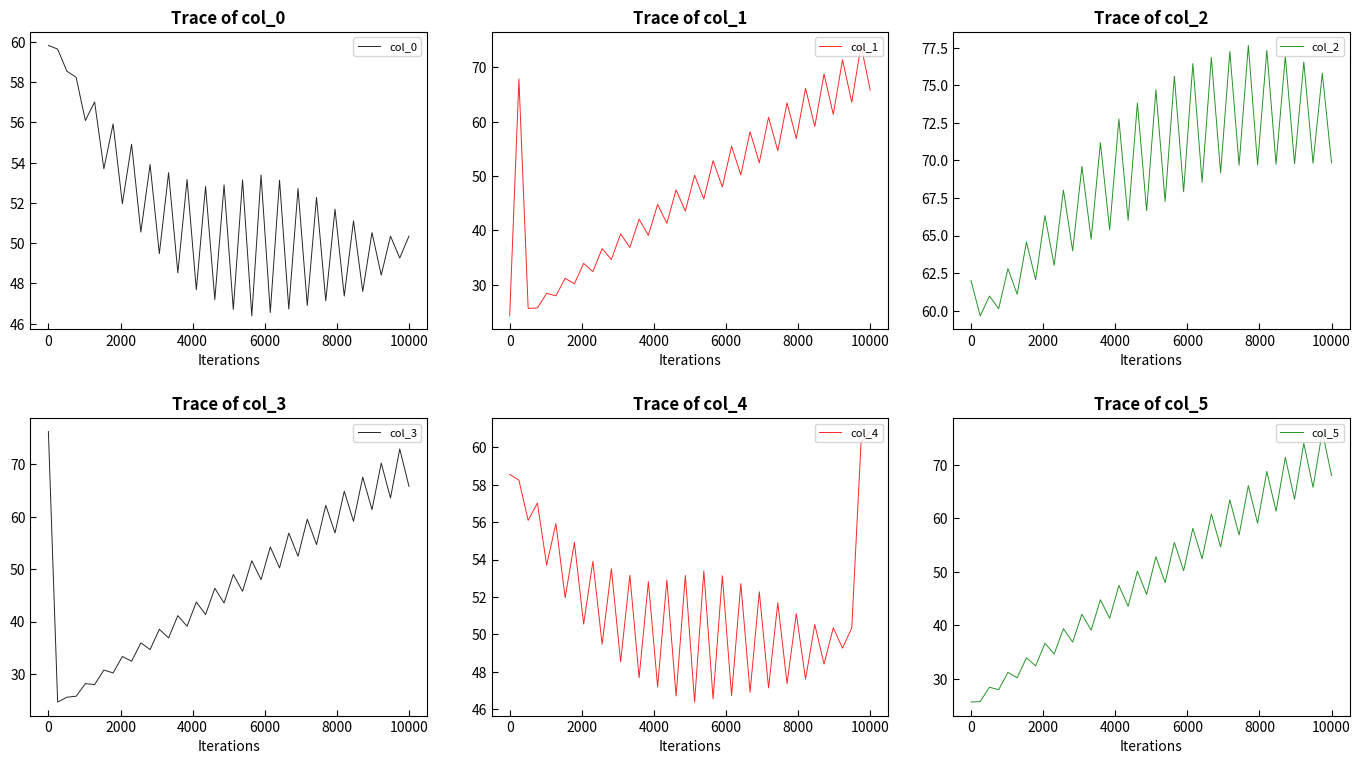

True or false: col_4 has more than 1 points higher than both neighbors.

True